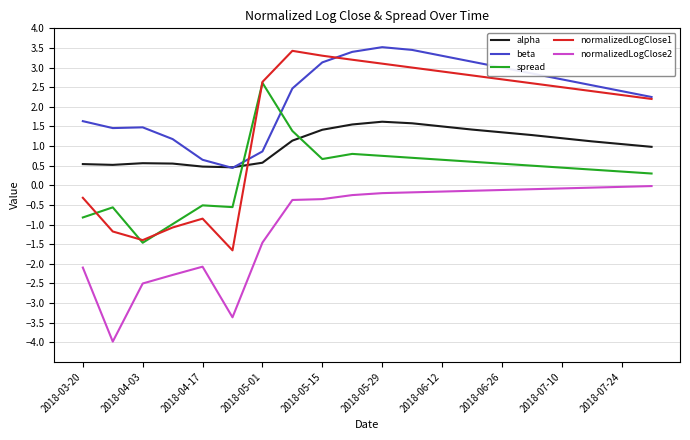

True or false: normalizedLogClose2 and spread intersect in this chart.

False